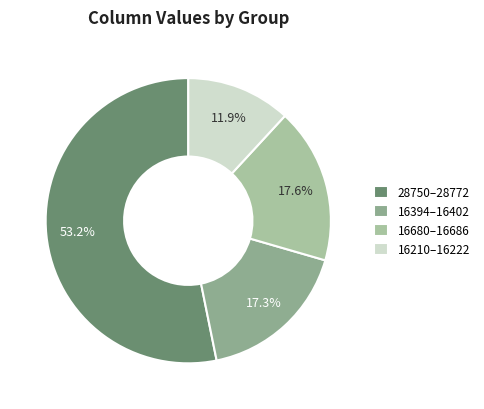

Count the number of slices in the pie.

4